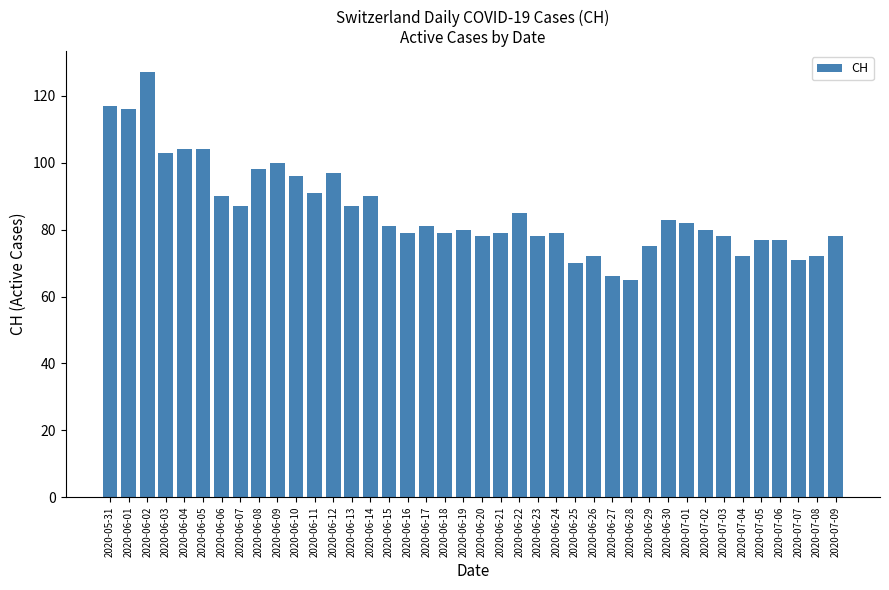

What is the difference between the values at 2020-06-12 and 2020-06-30?

14